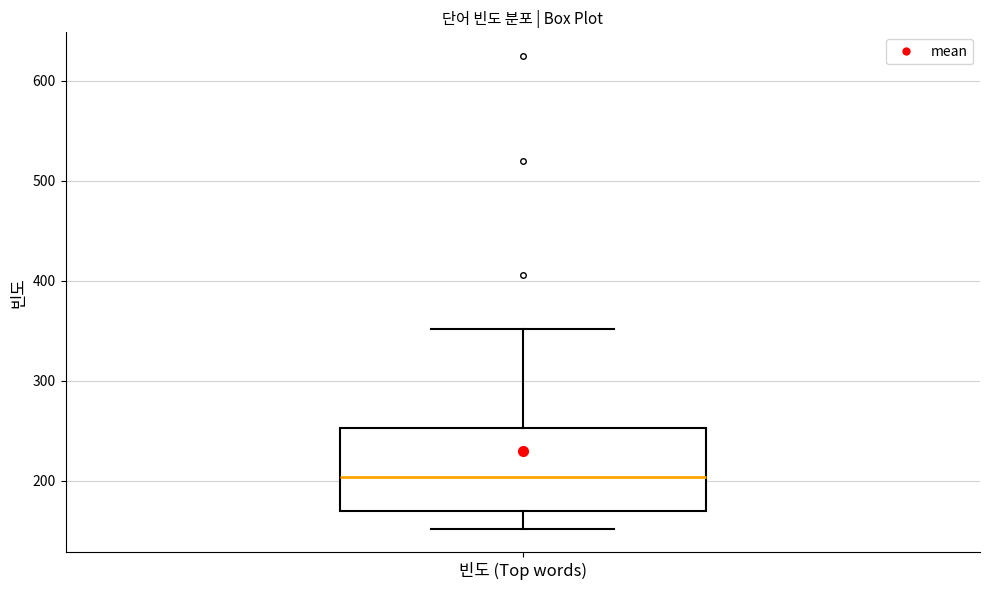

Where does the upper whisker of the box for 빈도 (Top words) end on the y-axis? The values are not printed on the chart, so give them approximately, as read against the axis.

350